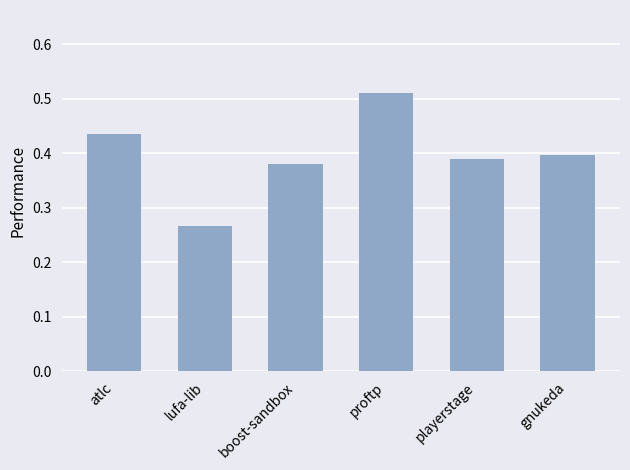

What is the label of the 1st bar from the right?

gnukeda